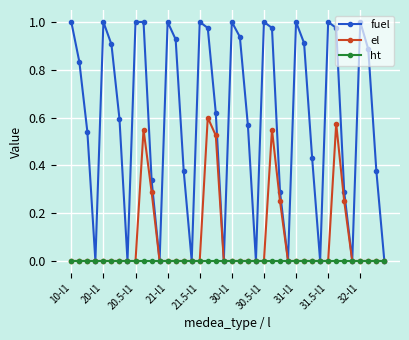

List the series in order of their overall mean, highest first.

fuel, el, ht